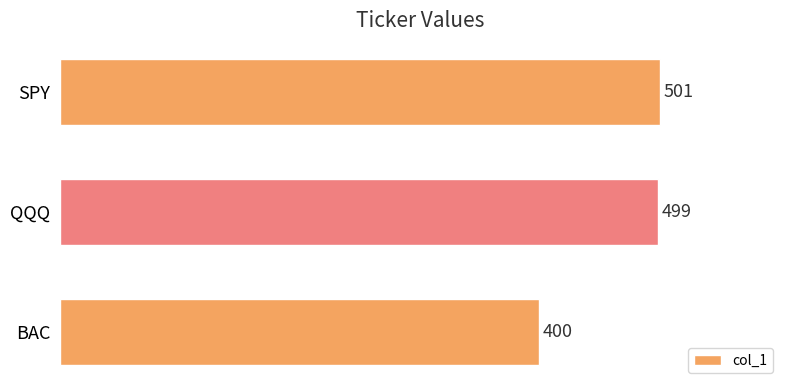

What is the sum of the values at BAC and QQQ?

899